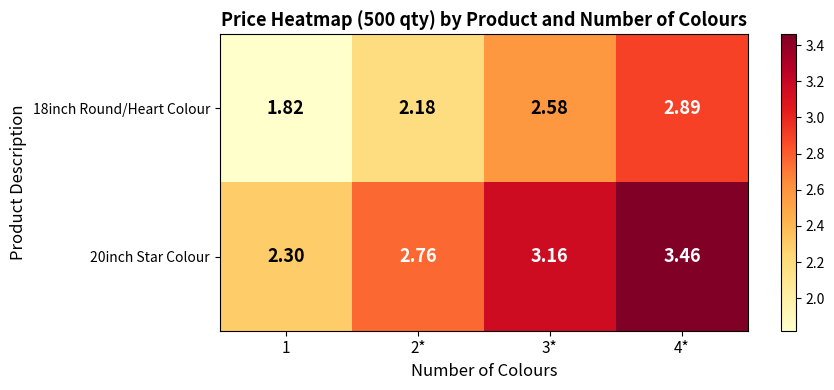

Is the value of 20inch Star Colour at 2* greater than the value of 18inch Round/Heart Colour at 2*?

Yes